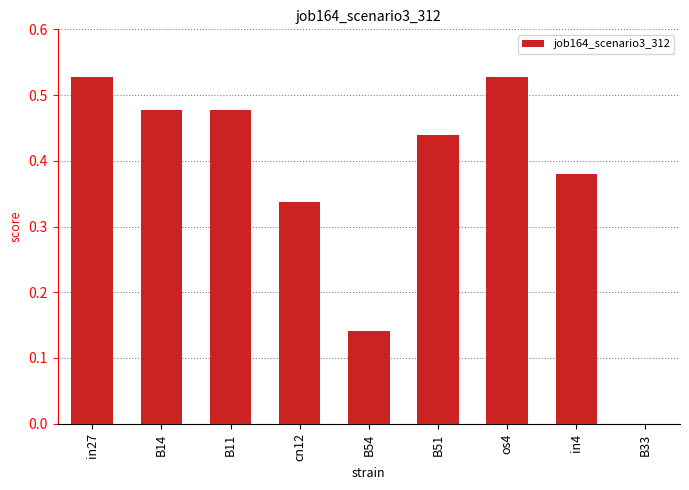

What is the change in value from B14 to B54?

-0.3